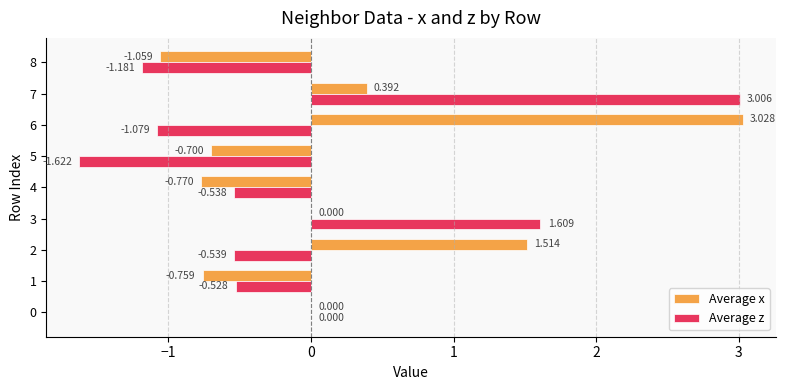

Which series changed the most between 4 and 8?

Average z